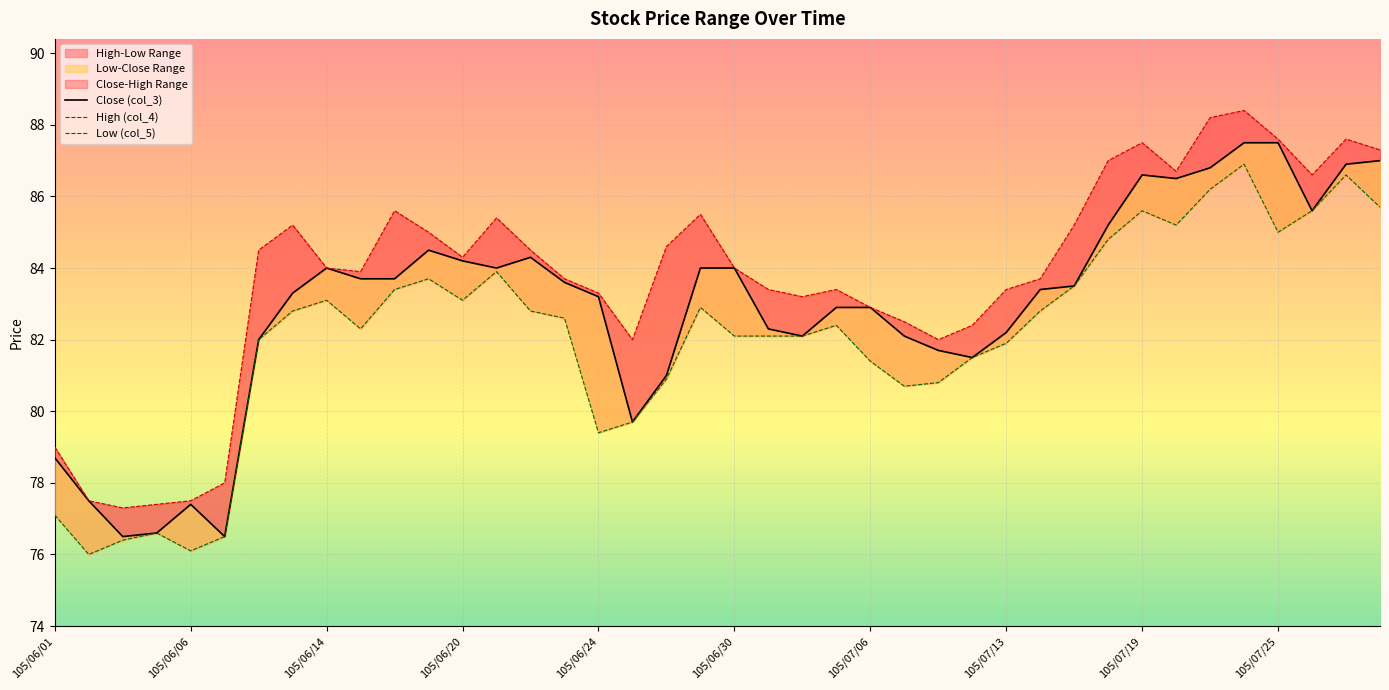

What is the difference between the Close (col_3) values at 20 and 31?

1.2